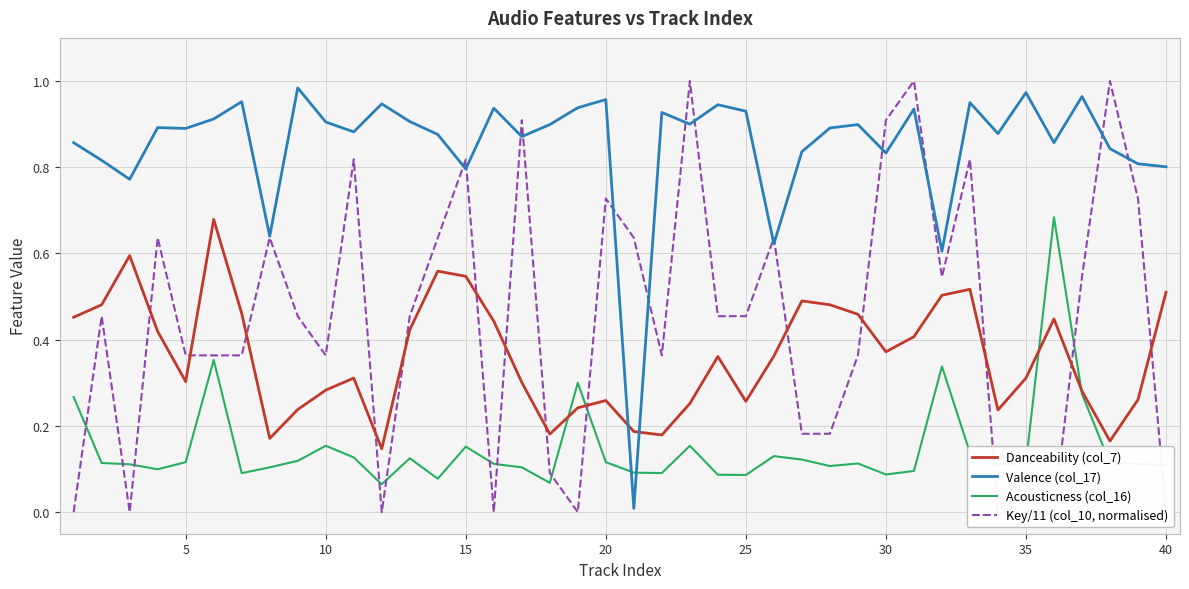

How many intersections are there between Danceability (col_7) and Valence (col_17)?

2